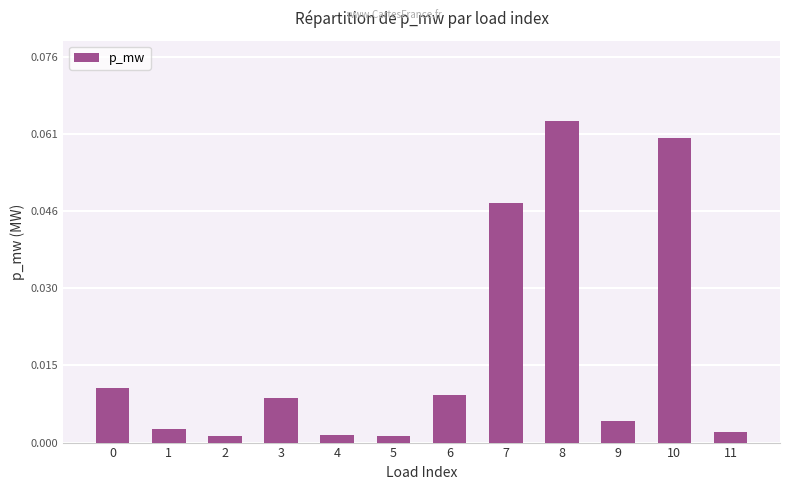

At which category does the chart reach its peak across all series?

8